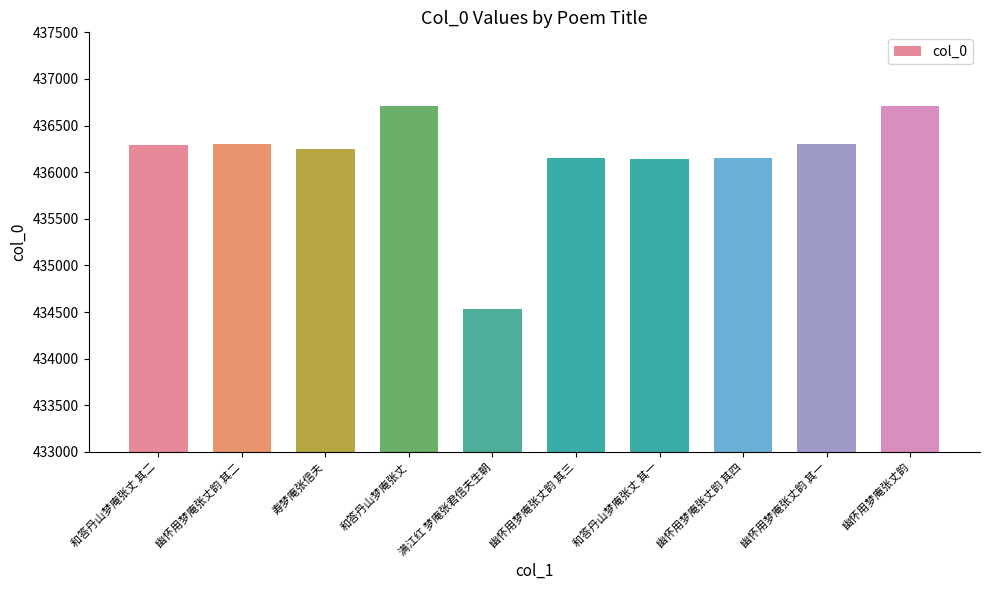

How many bars are there in total?

10